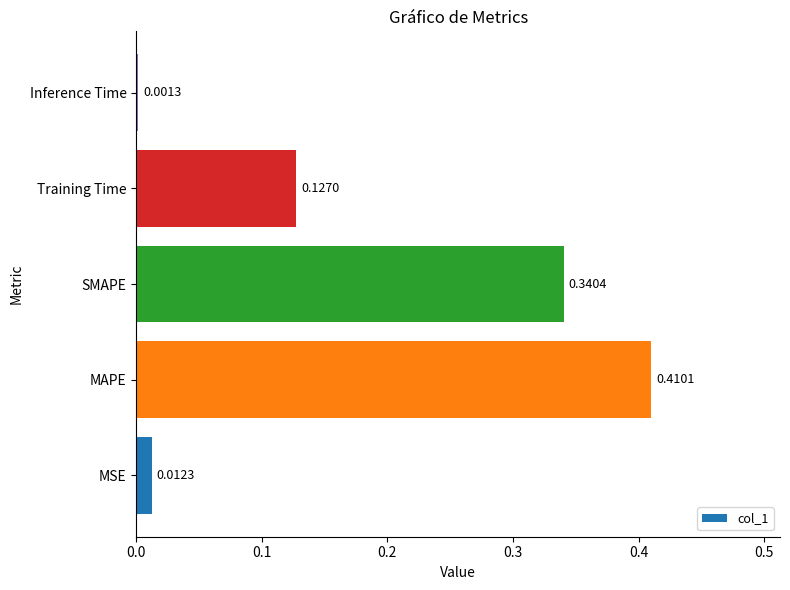

At which category does the chart reach its peak across all series?

MAPE